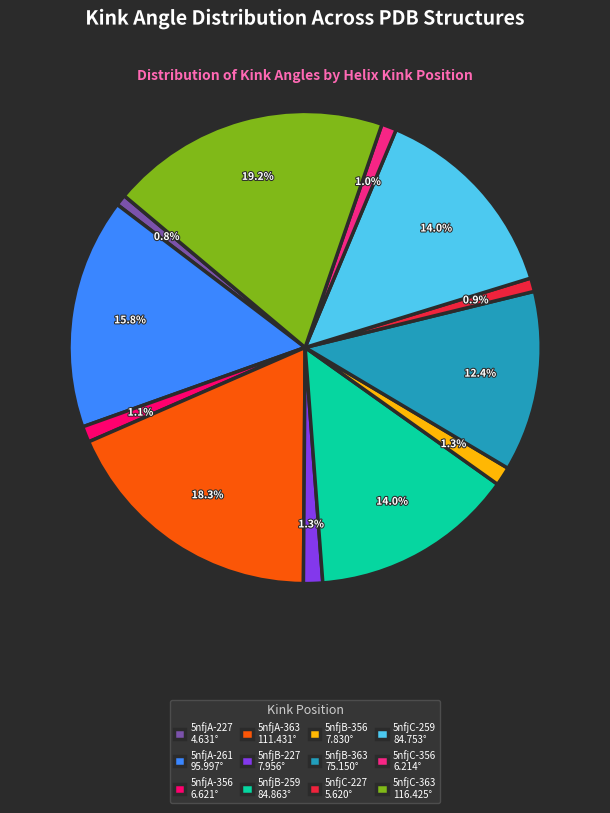

The 5nfjA-227 slice represents 11% of the pie. True or false?

False